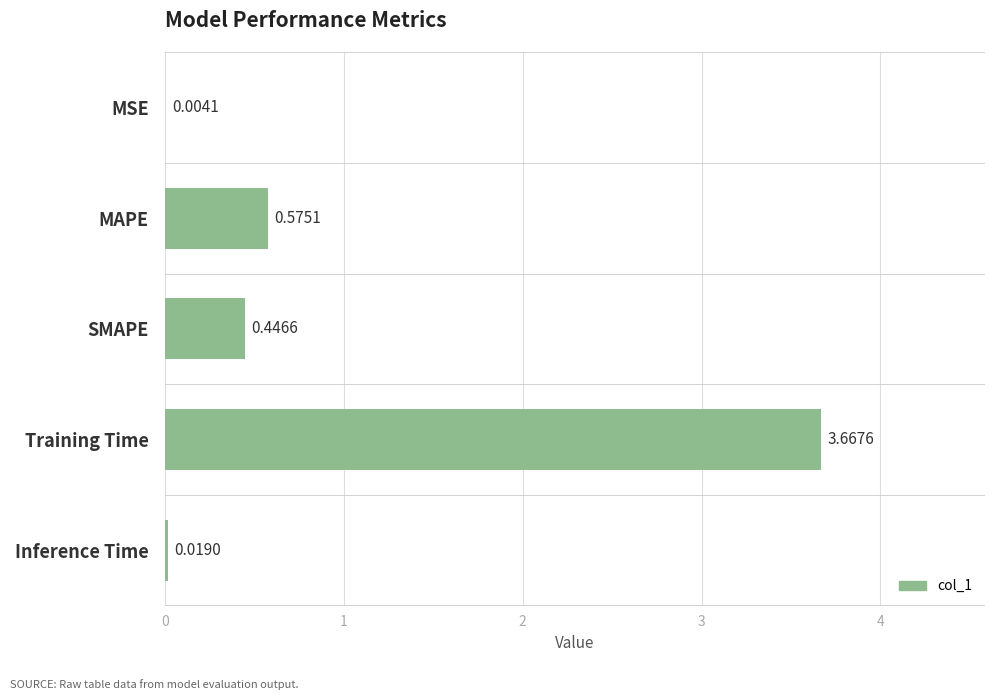

Which category has the highest value across all series?

Training Time